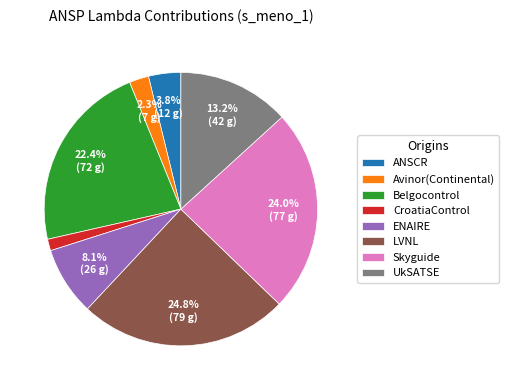

True or false: Belgocontrol accounts for 37% of the total.

False